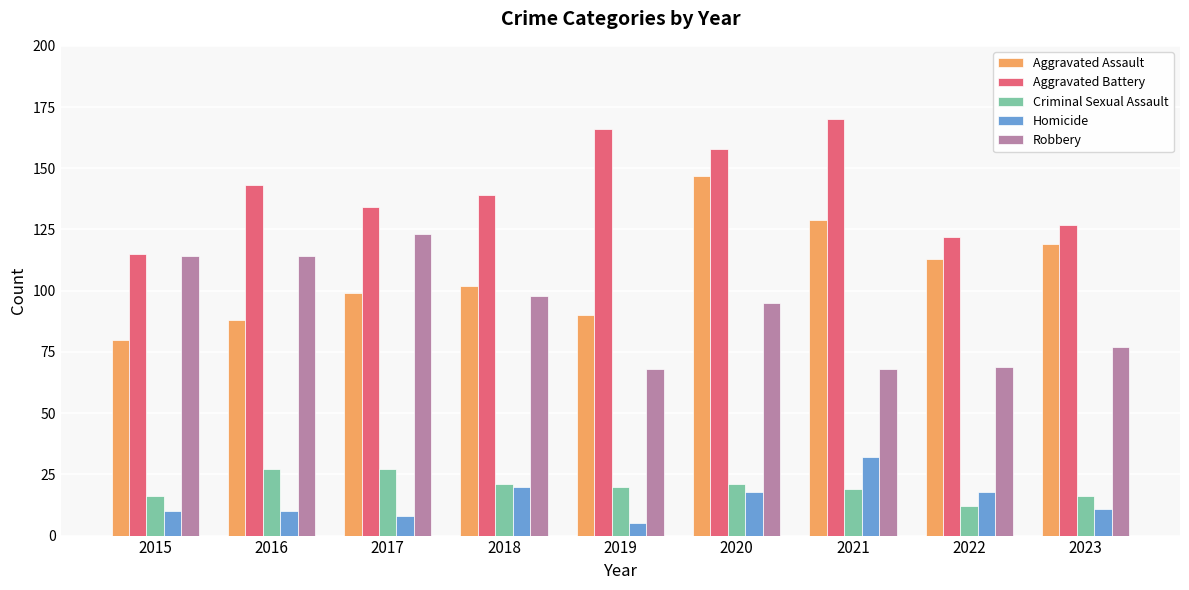

Is the value of Criminal Sexual Assault at 2016 greater than the value of Robbery at 2015?

No